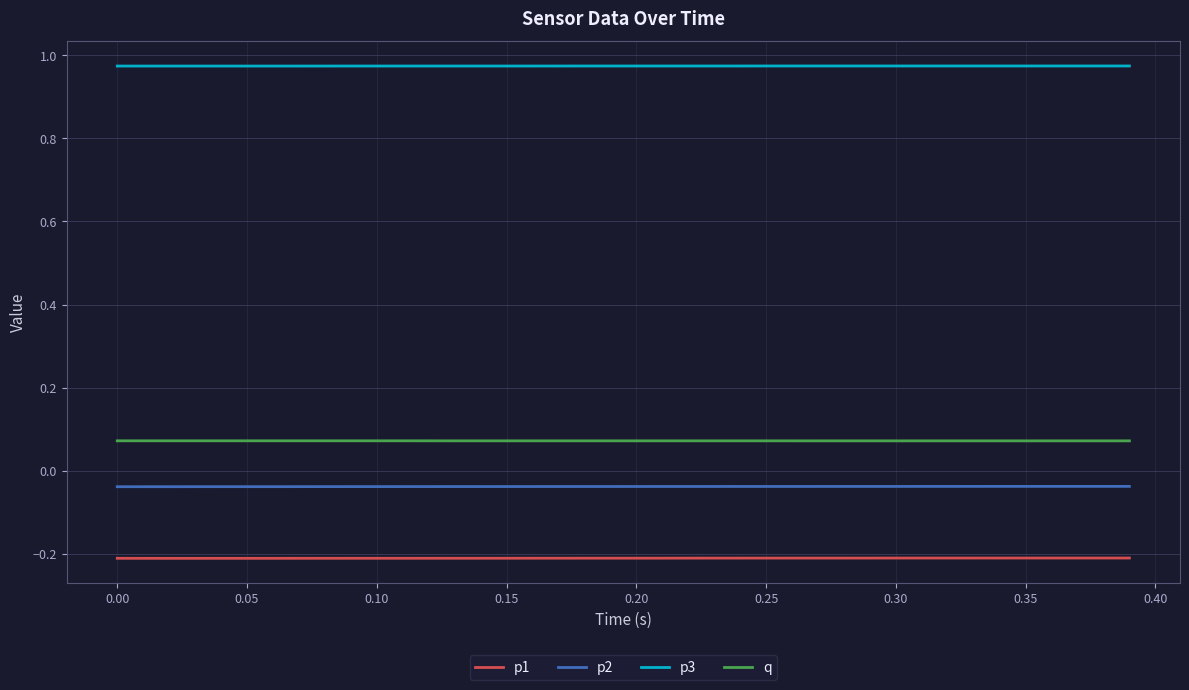

True or false: p3 and p1 intersect in this chart.

False